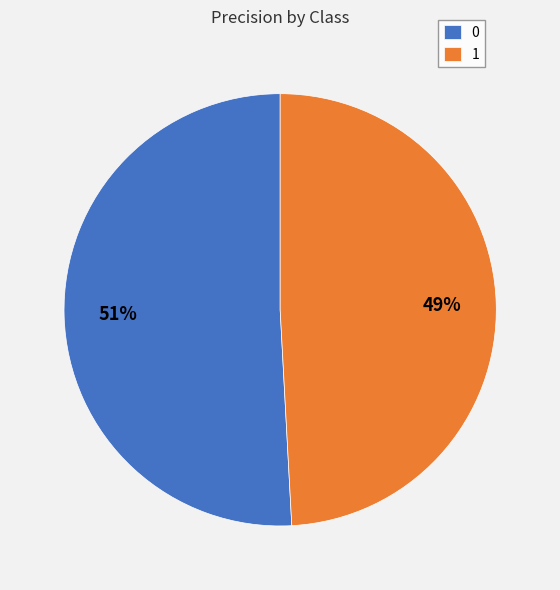

Count the number of slices in the pie.

2